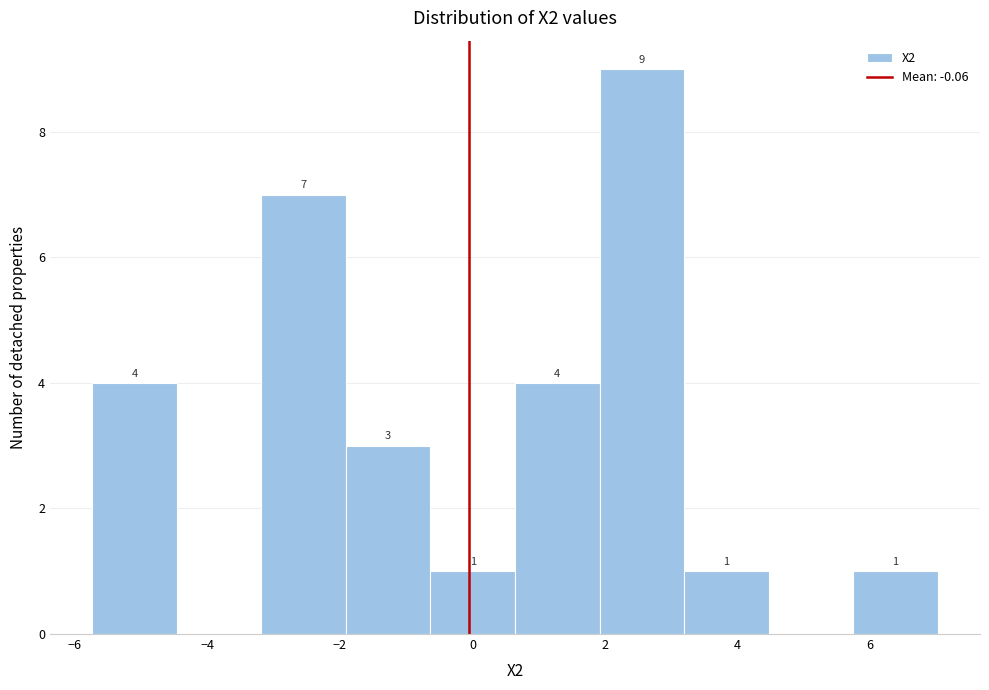

Over which range of the x-axis is the bar tallest?

2.0 to 3.2